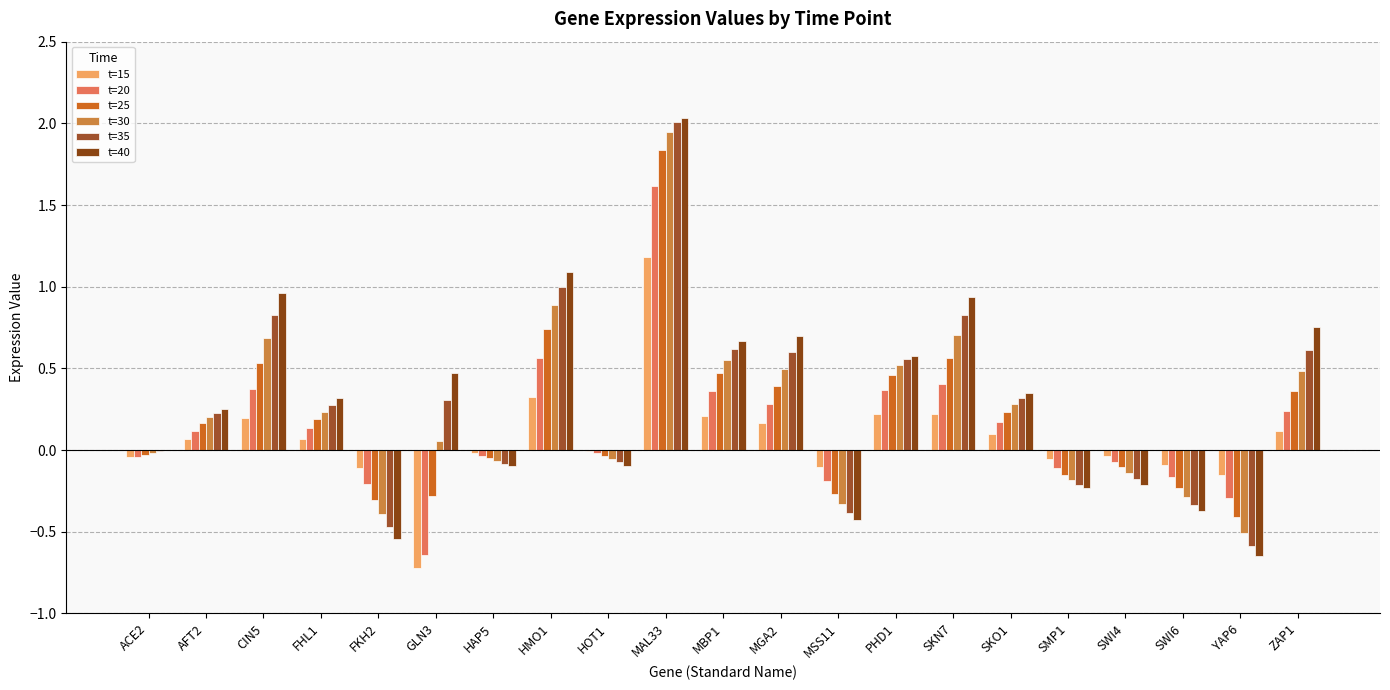

What is the sum of all t=20 values?

2.9